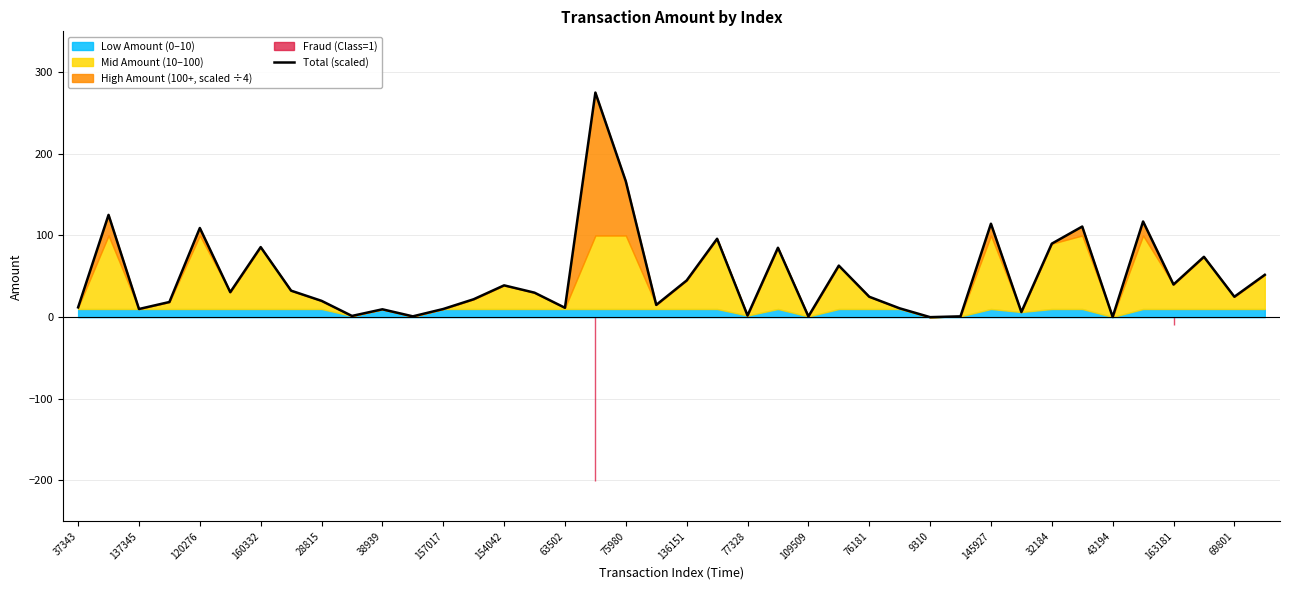

What is the highest value of the Total (scaled) series?

275.0